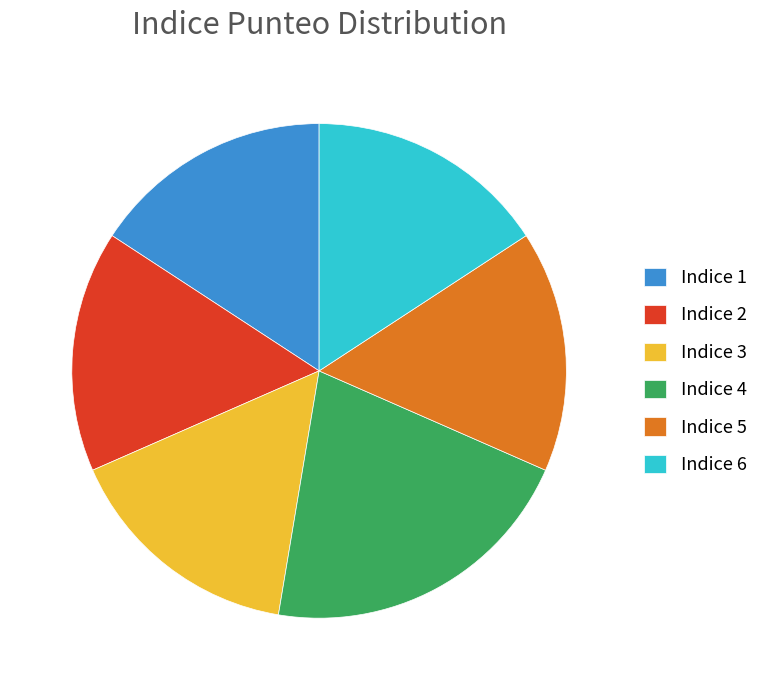

How many slices are in this pie chart?

6